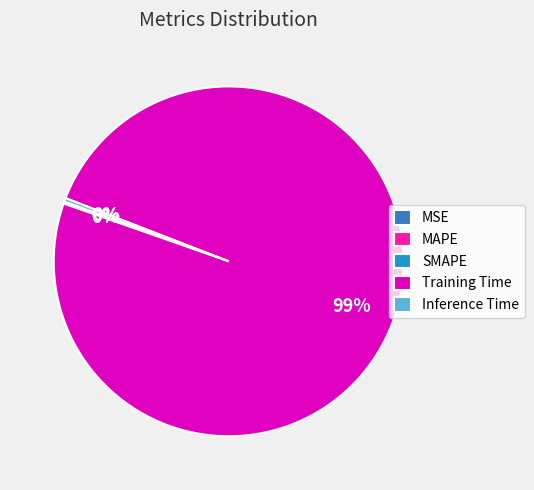

Between Inference Time and MAPE, which is larger?

Inference Time